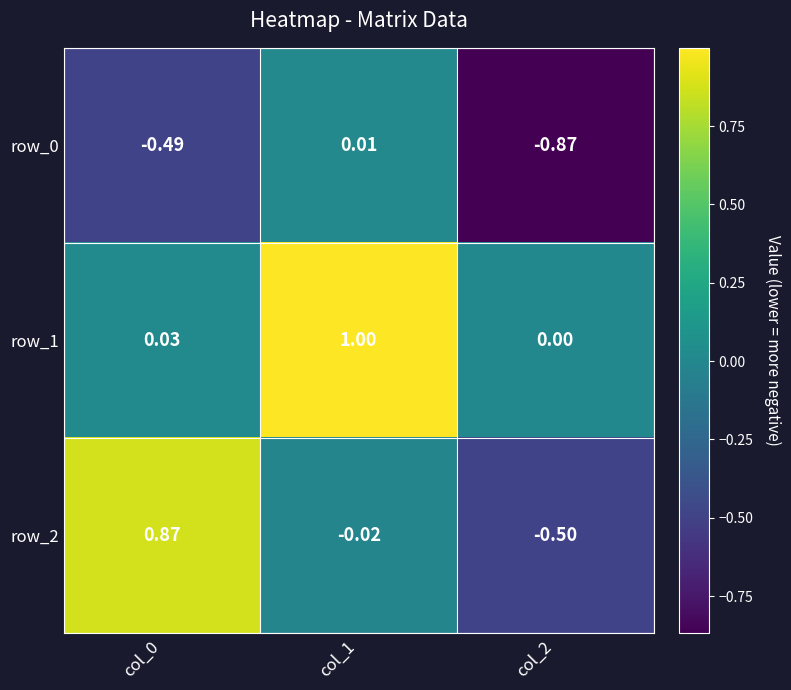

What is the difference between the maximum and second lowest values in the row_0 series?

0.5